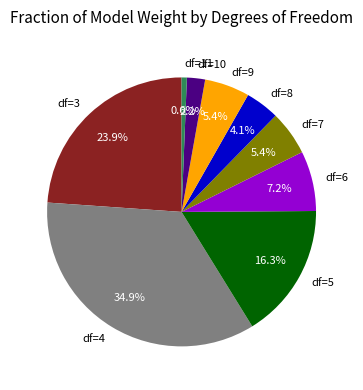

How many segments does this pie chart have?

9